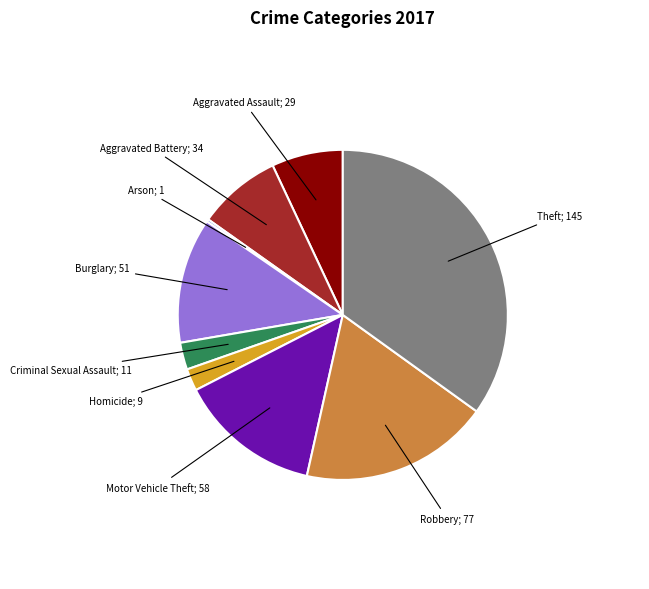

Does any single category account for the majority?

No